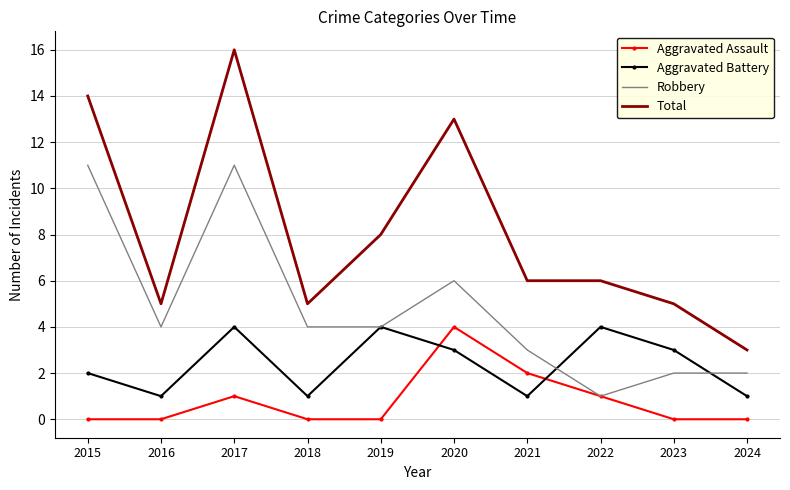

At which label does Robbery first exceed 4?

2015